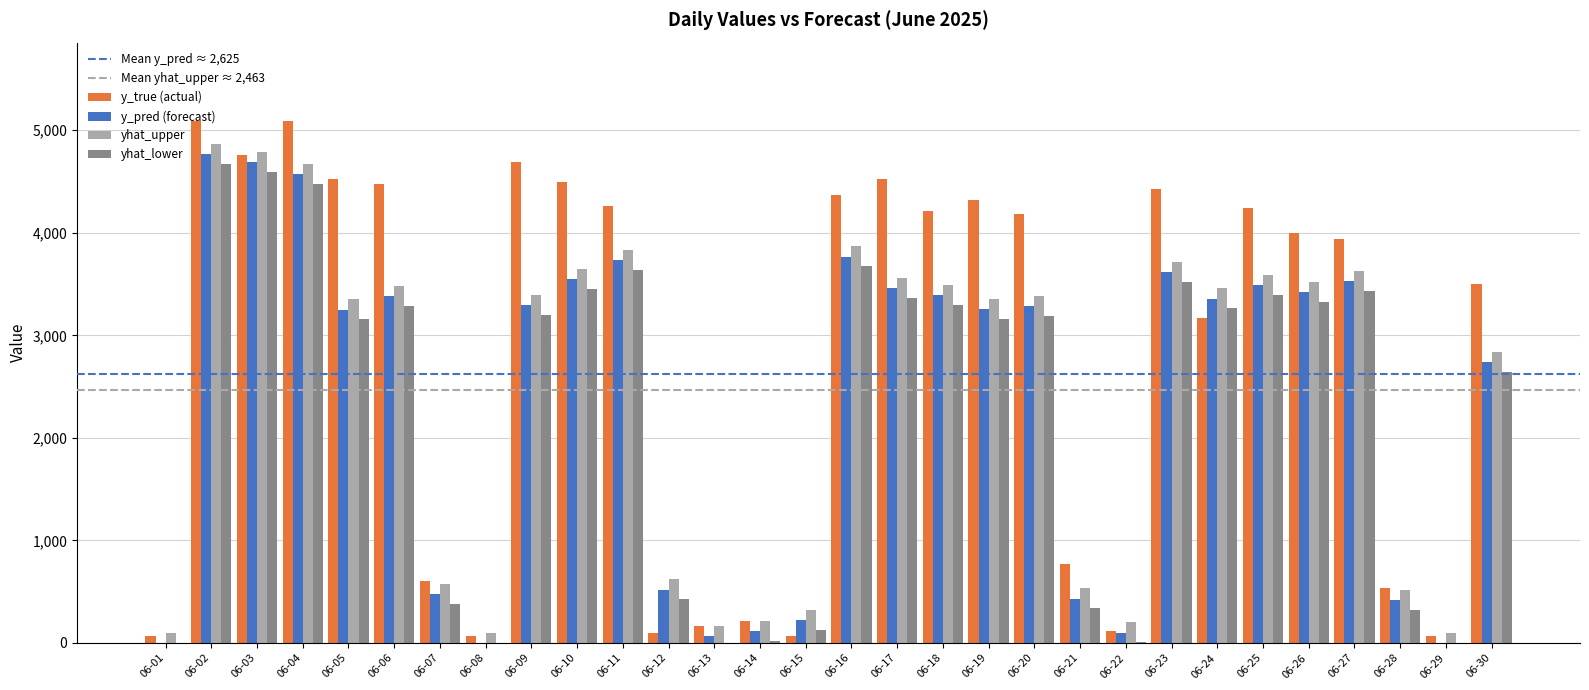

Which series has the largest total across all categories?

y_true (actual)